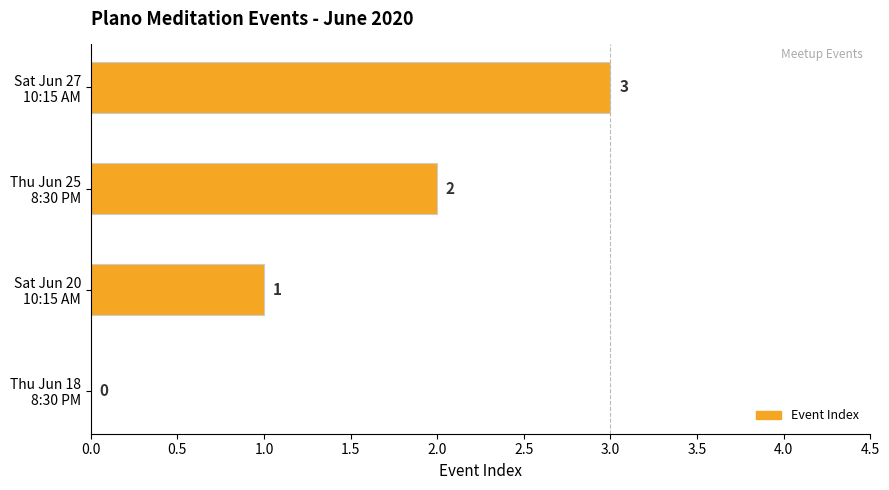

What is the sum of all values?

6